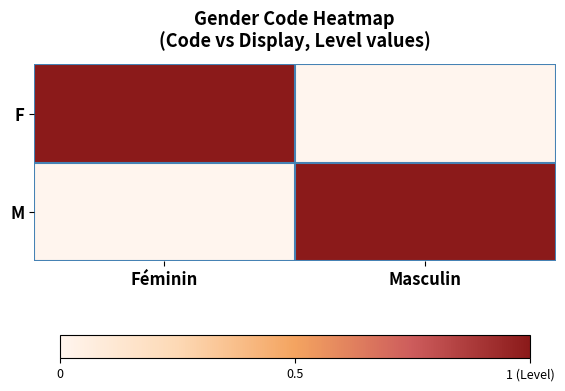

At how many categories does at least one series exceed 0?

2